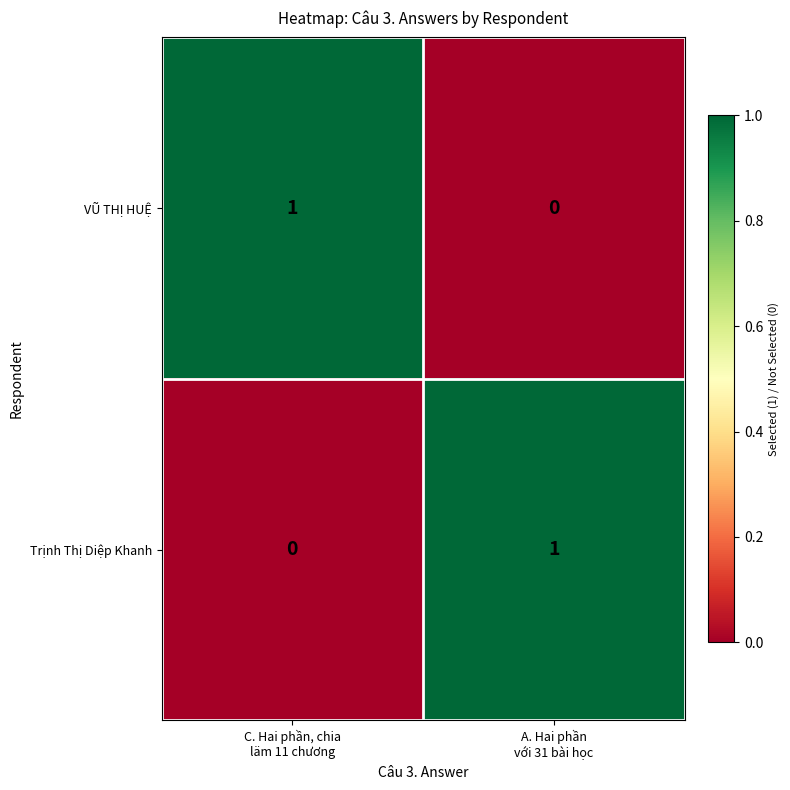

Reading right to left, what are all the values shown in this chart?

VŨ THỊ HUỆ: 0	1
Trịnh Thị Diệp Khanh: 1	0